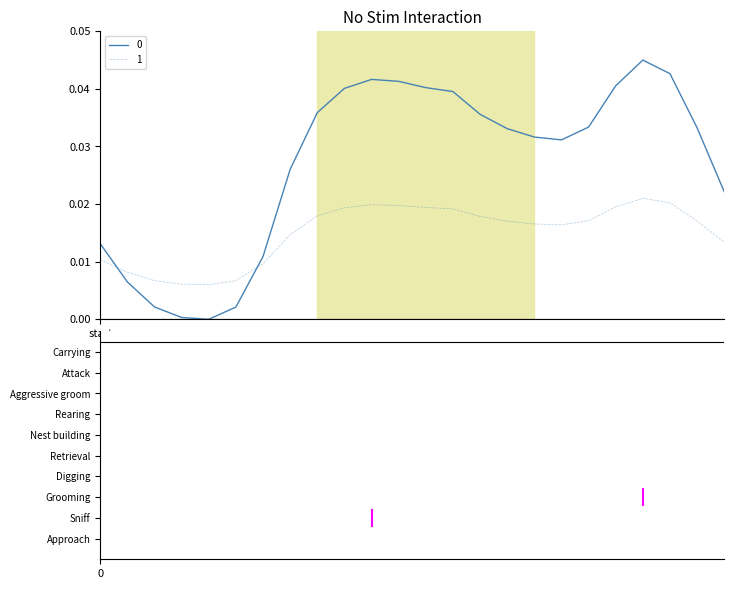

True or false: 0 and 1 cross at least once.

True